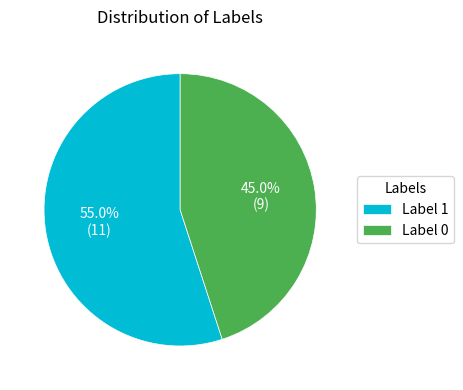

What is the largest slice in the pie chart?

Label 1